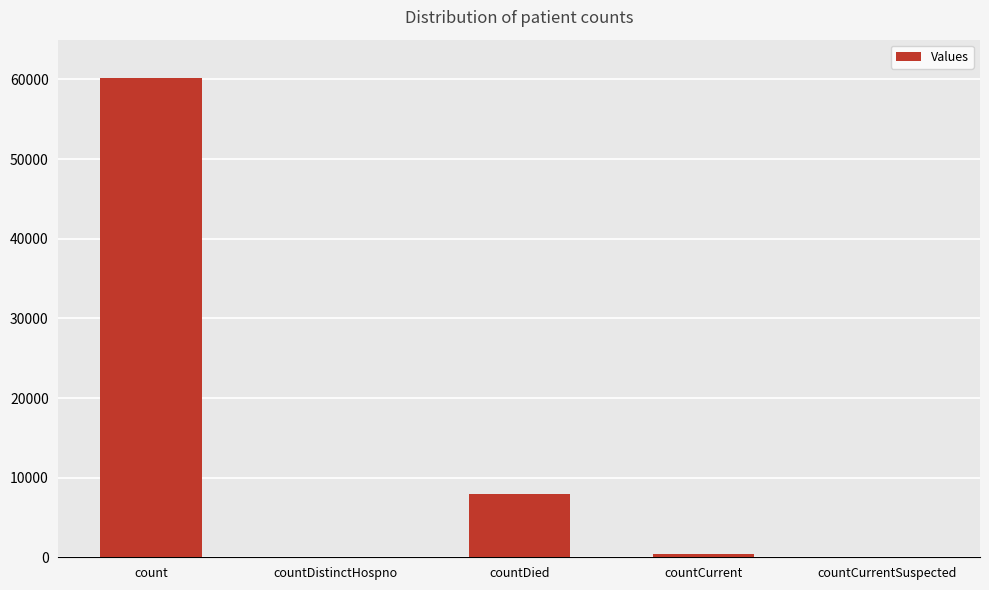

How many data points does each series have?

5